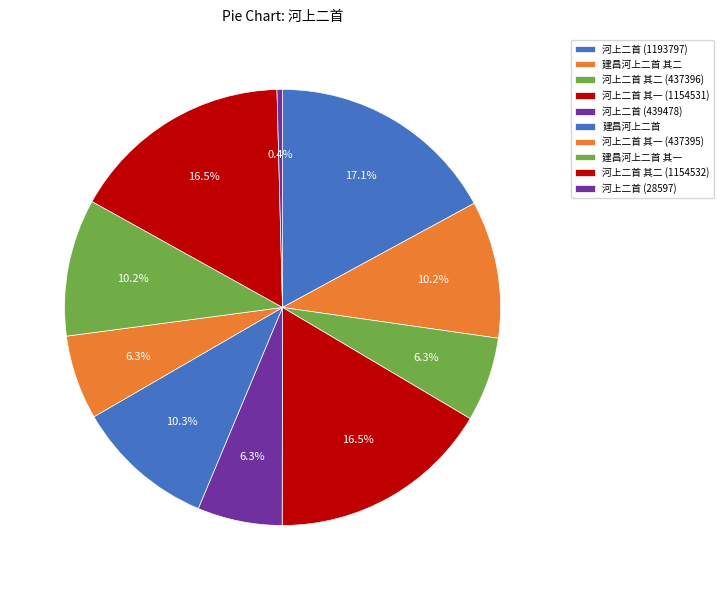

How many slices are in this pie chart?

10